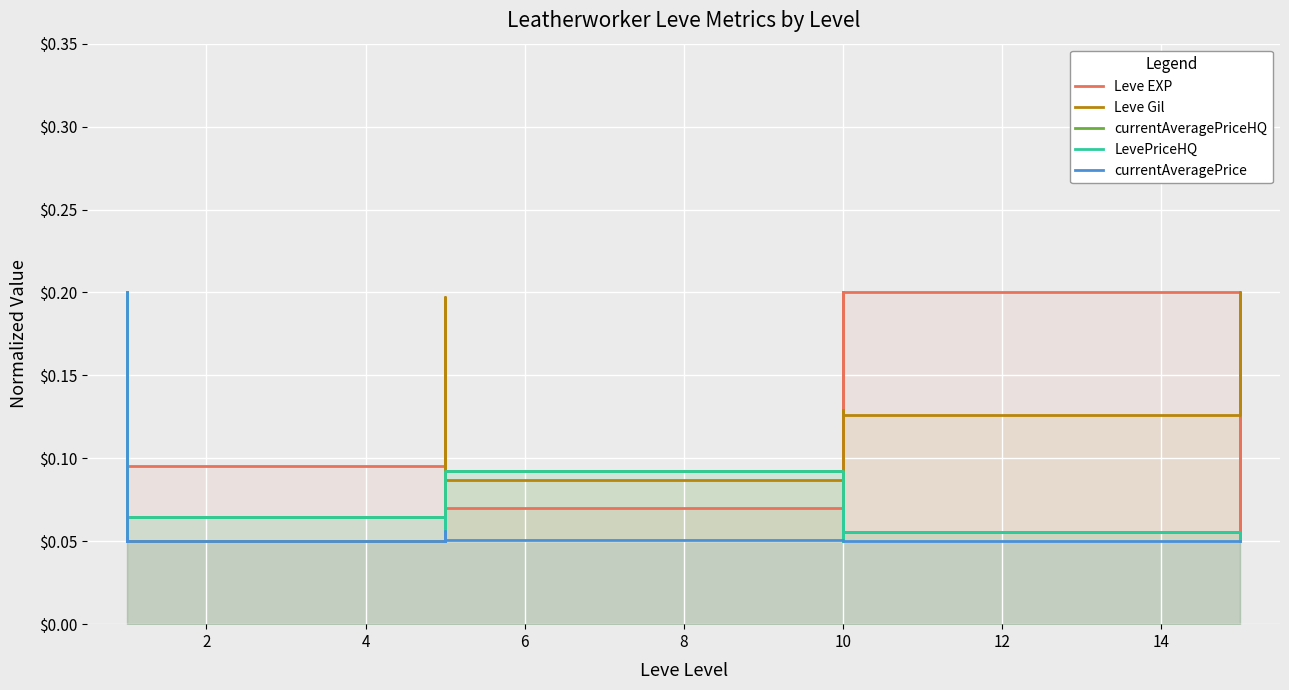

What is the minimum value for currentAveragePriceHQ?

0.1